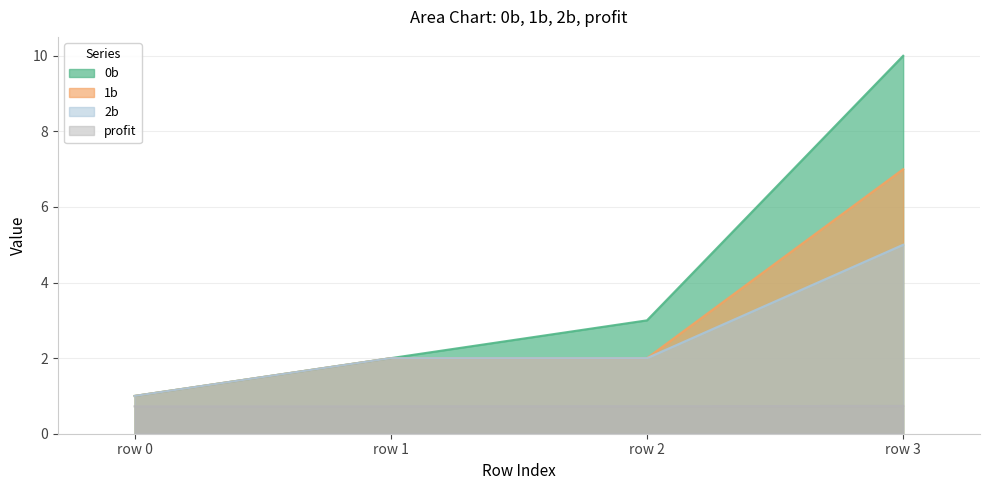

At which label is 2b closest to 3?

row 1